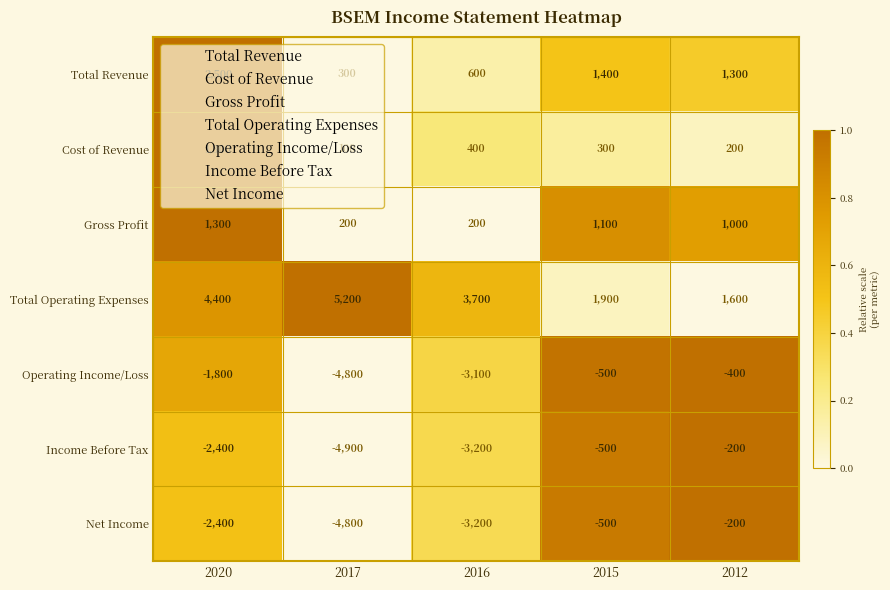

Which series has the largest total across all categories?

Total Operating Expenses